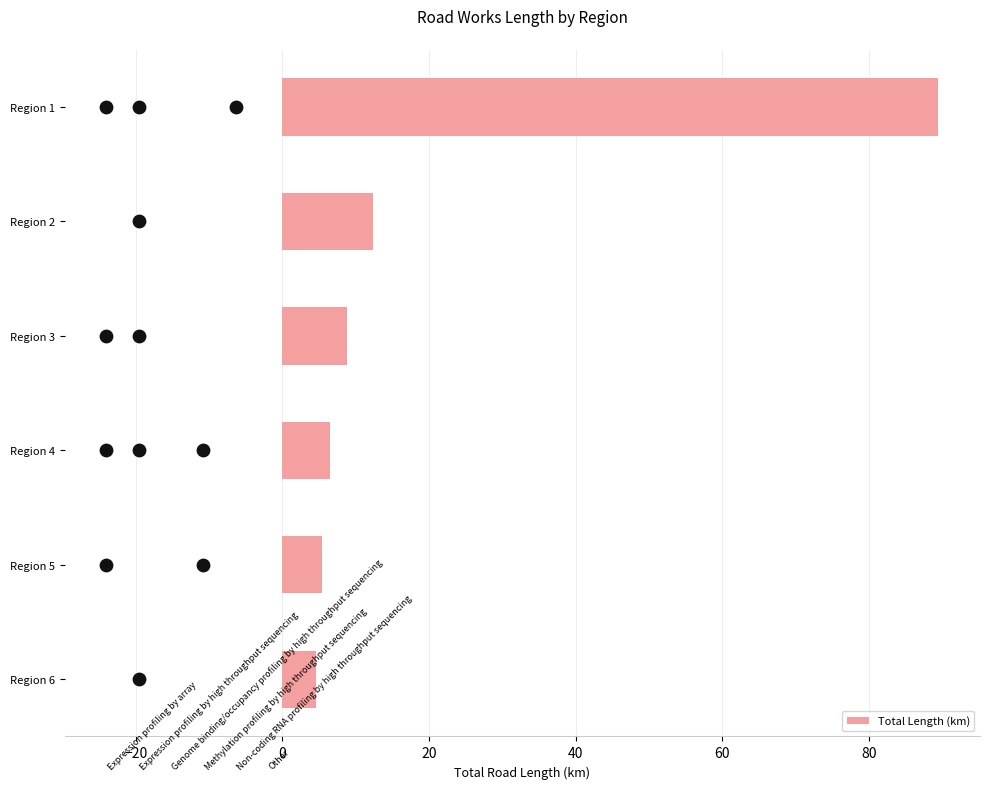

Where is Total Length (km) nearest to the value 47?

Region 2